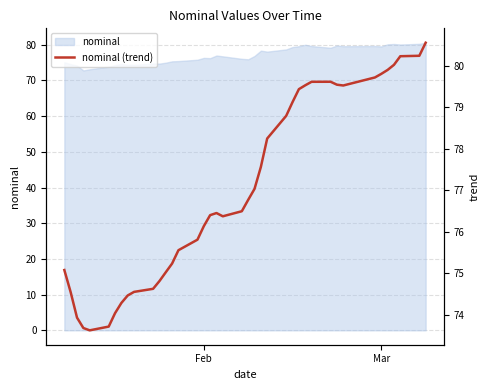

The value of nominal at Feb is 76.3. True or false?

True